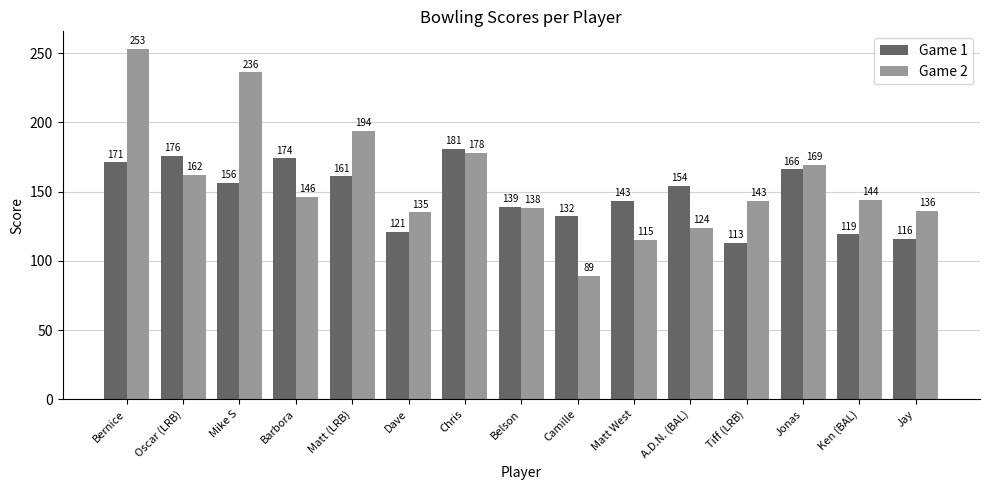

Which series has the largest total across all categories?

Game 2